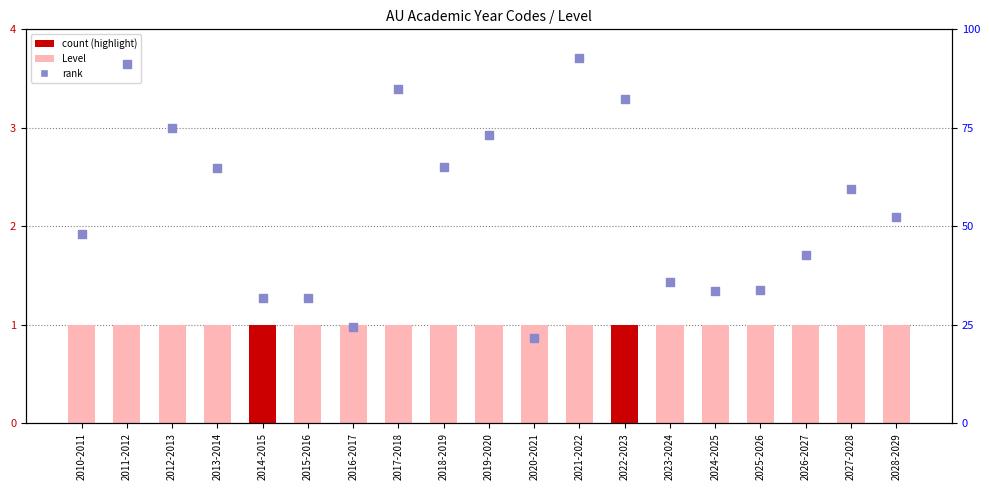

At which category is the sum across all series the highest?

2021-2022